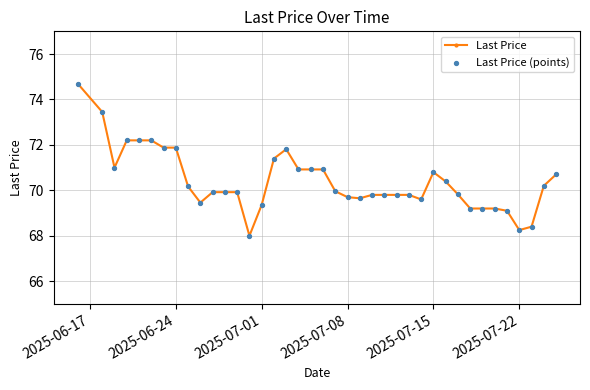

What is the average value?

70.4